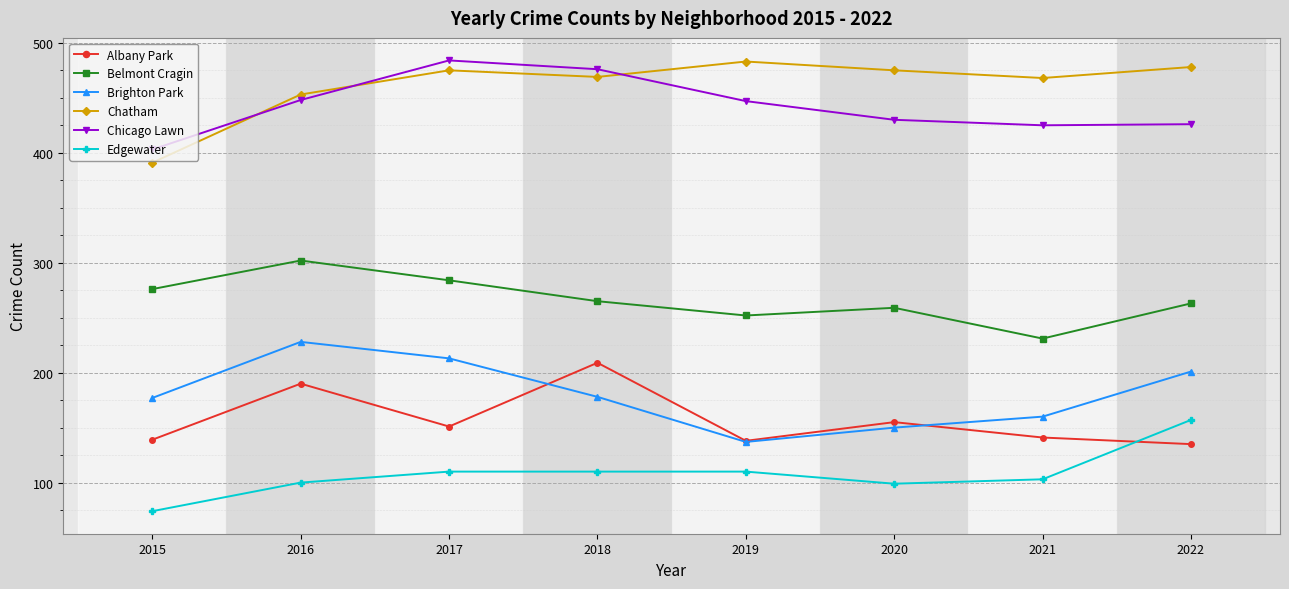

How many data points in Albany Park are less than 151?

4